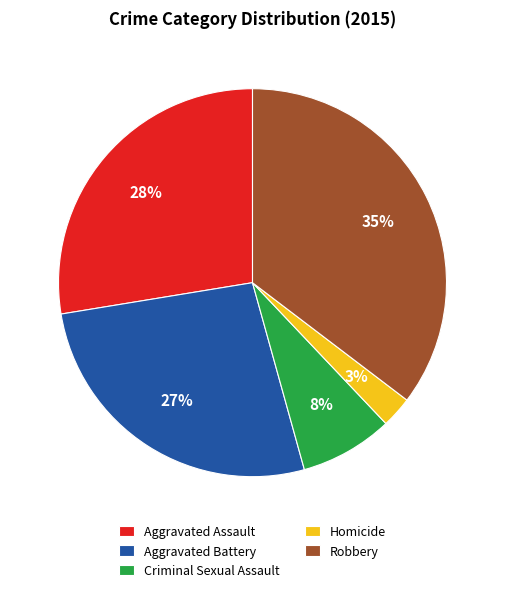

To the nearest percent, what percentage of the pie is Aggravated Battery?

27%